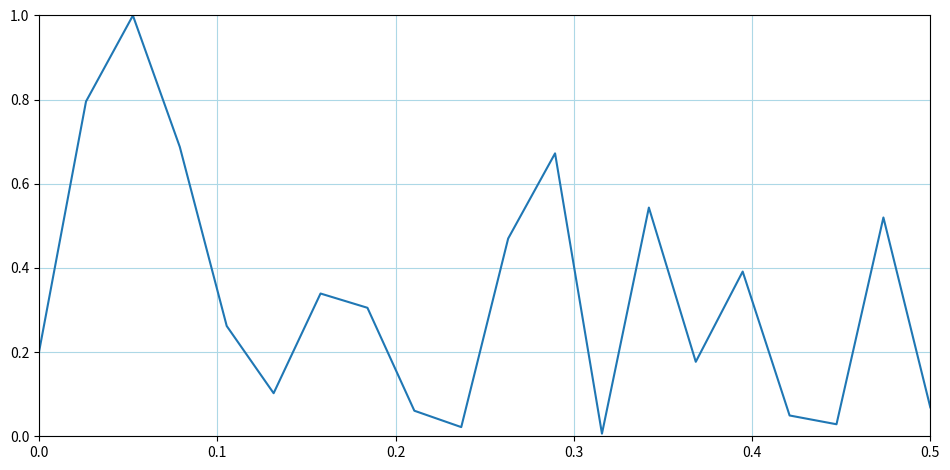

What is the greatest value displayed?

1.0